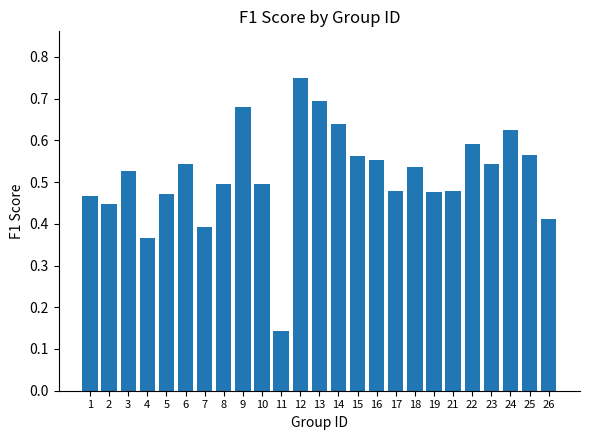

How many values are between 0 and 1?

25